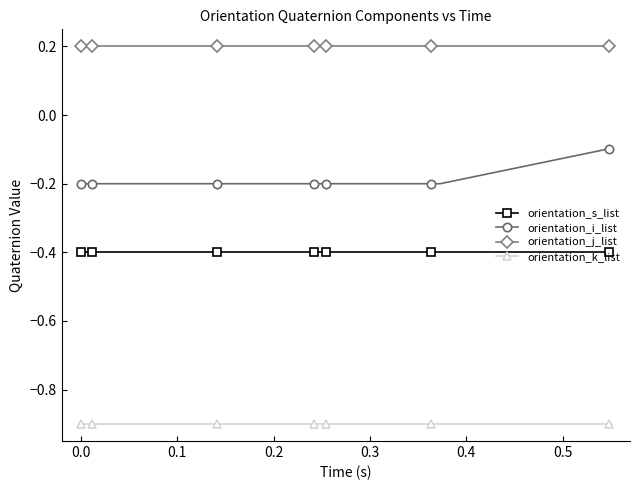

What is the value of the orientation_j_list point at the 14th from the left?

0.2